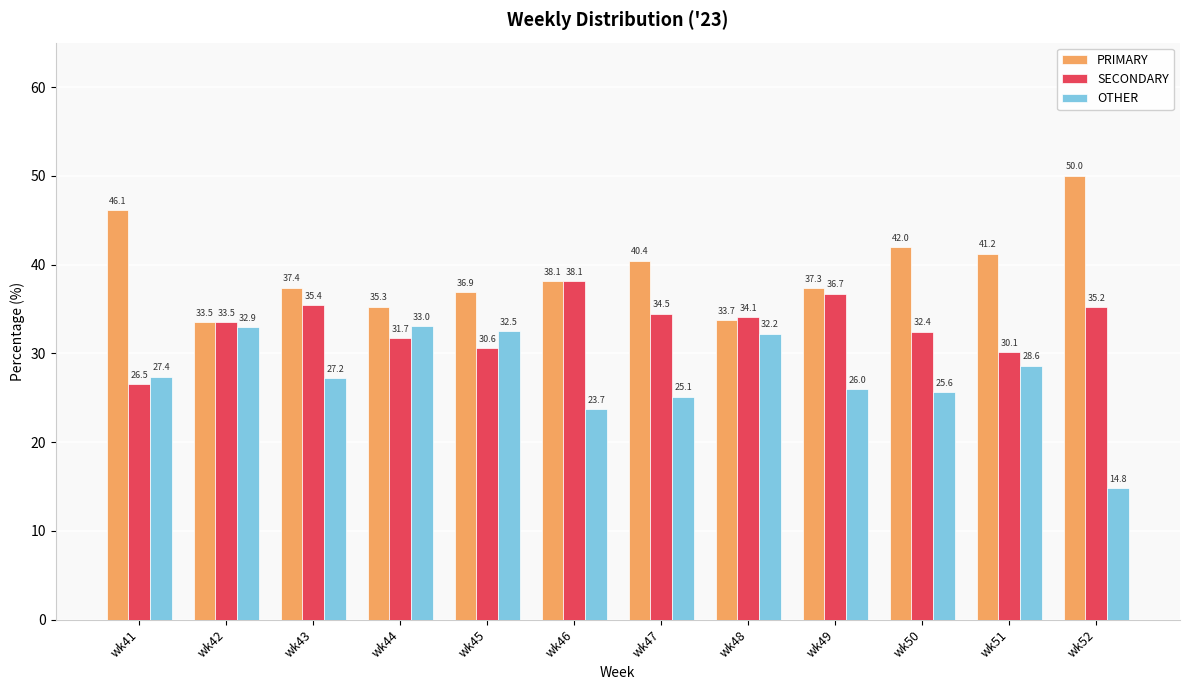

What is the difference between the highest and lowest values at wk42?

0.6